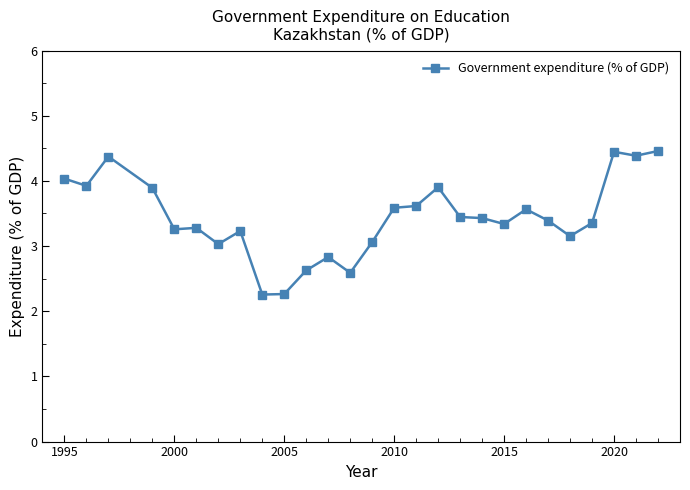

True or false: the data has more than 2 interior local peaks.

True